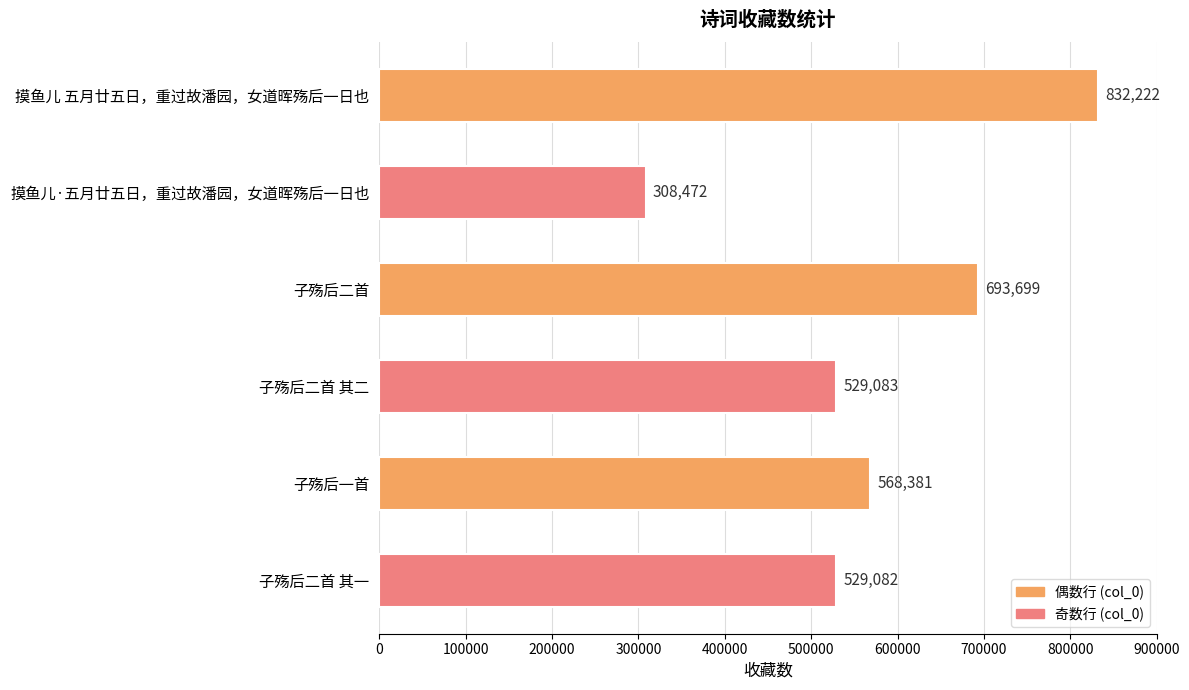

What is the label of the 5th bar from the bottom?

摸鱼儿·五月廿五日，重过故潘园，女道晖殇后一日也